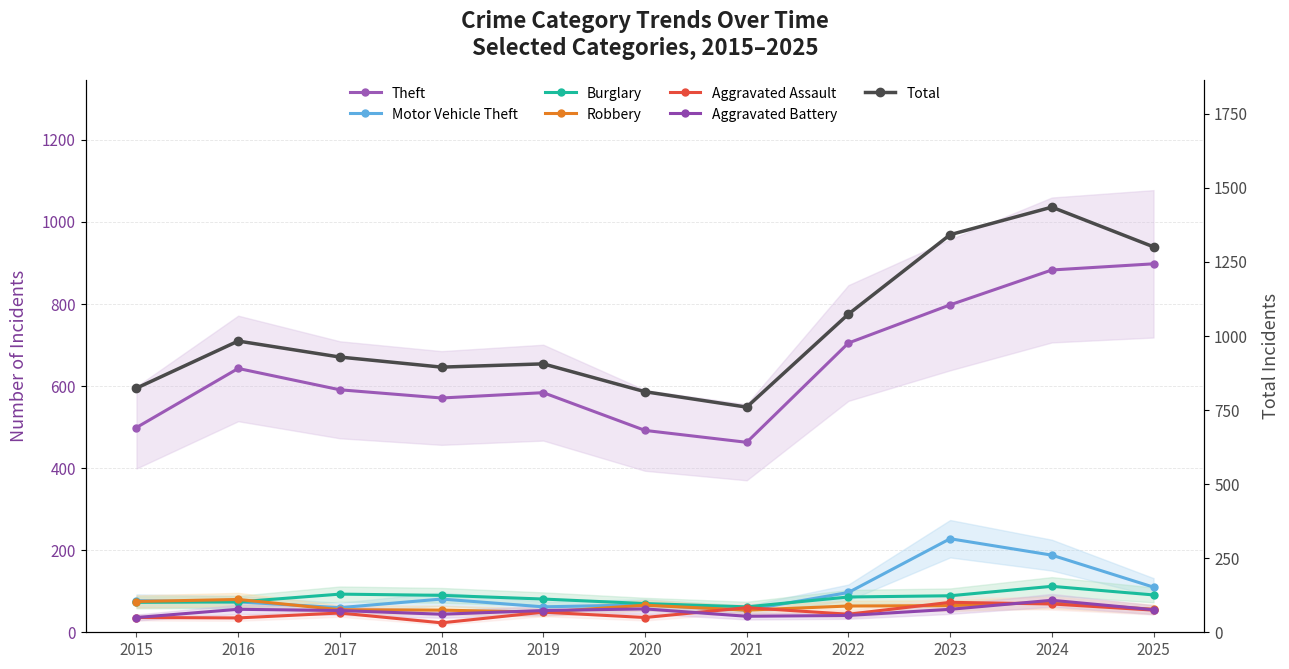

List the labels in order of Aggravated Battery value, smallest first.

2015, 2021, 2022, 2018, 2017, 2019, 2025, 2016, 2023, 2020, 2024